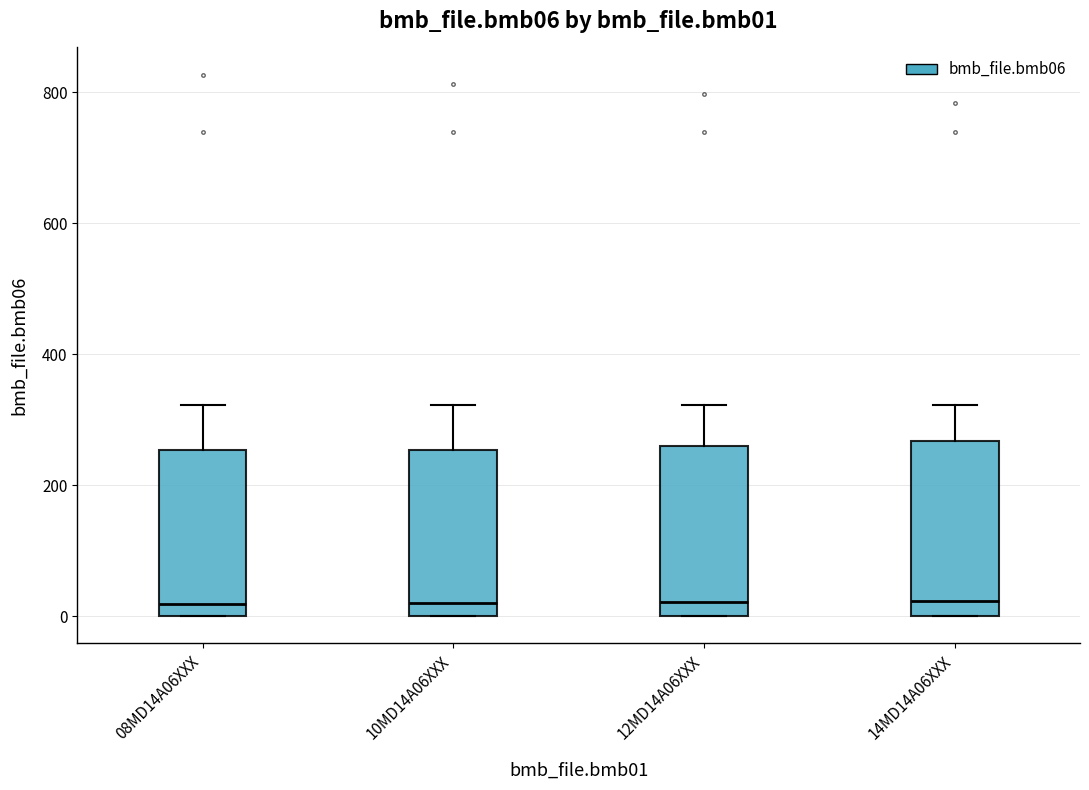

Where is the lower edge of the box for 12MD14A06XXX on the y-axis? The values are not printed on the chart, so give them approximately, as read against the axis.

0